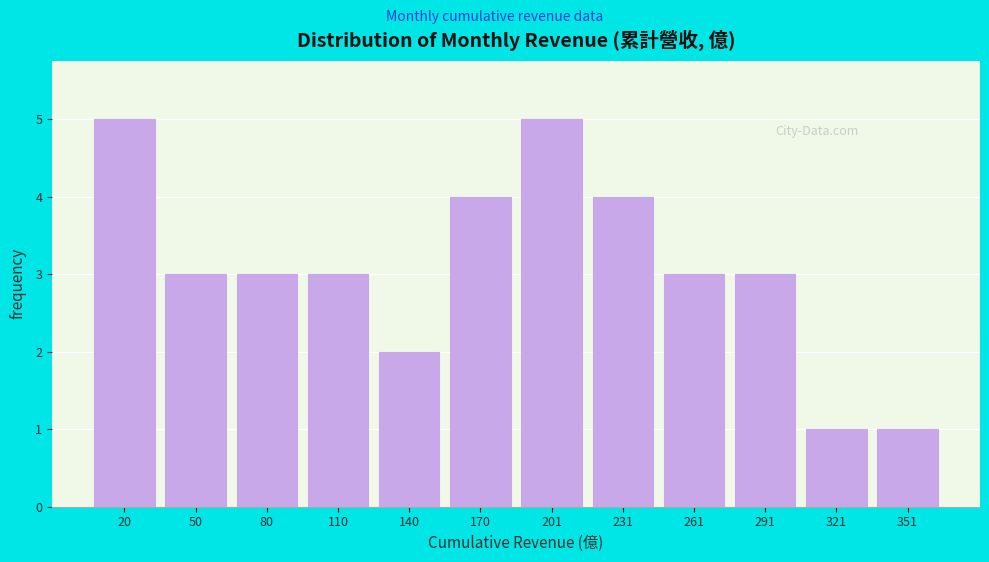

Reading left to right, what are all the values shown in this chart?

5	3	3	3	2	4	5	4	3	3	1	1